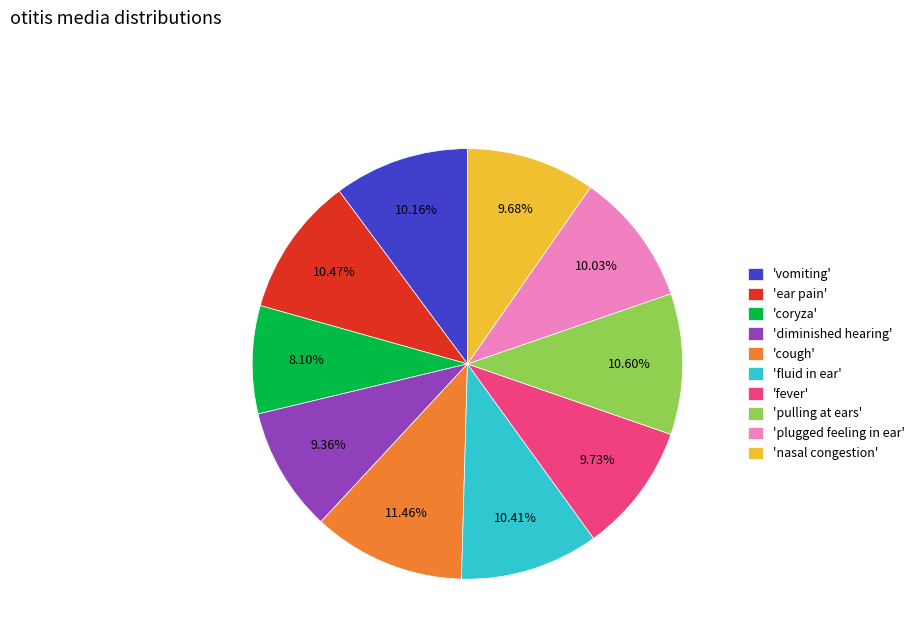

Is the sum of 'ear pain' and 'coryza' greater than half?

No